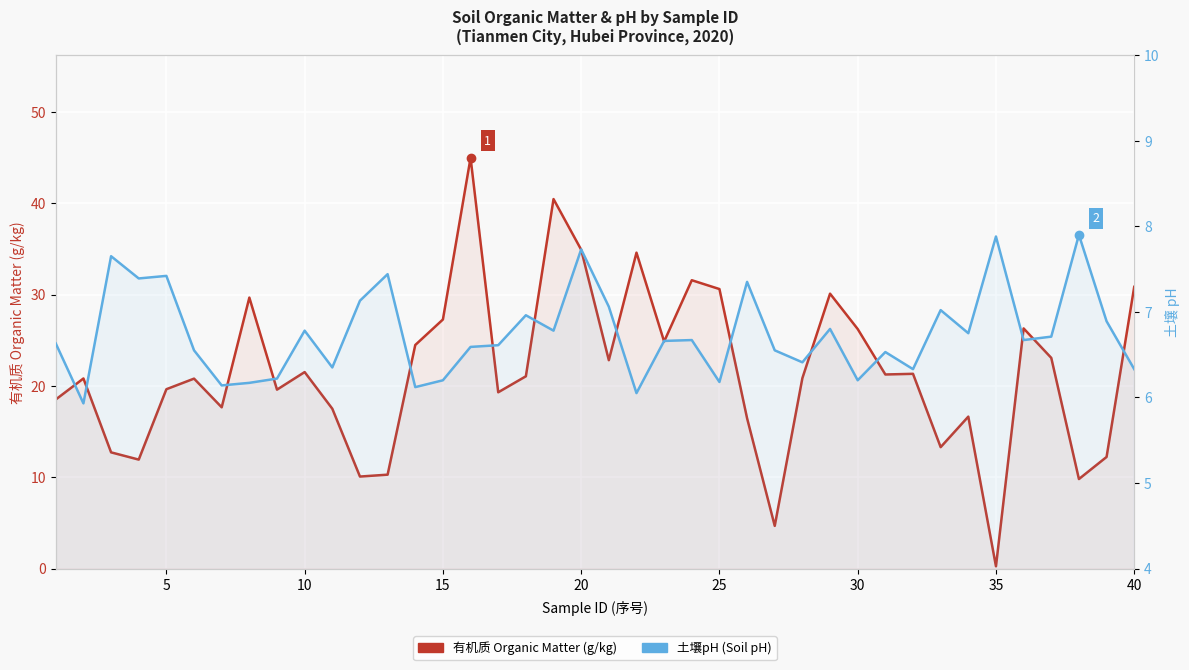

How many intersections are there between 有机质 Organic Matter (g/kg) and 土壤pH (Soil pH)?

4